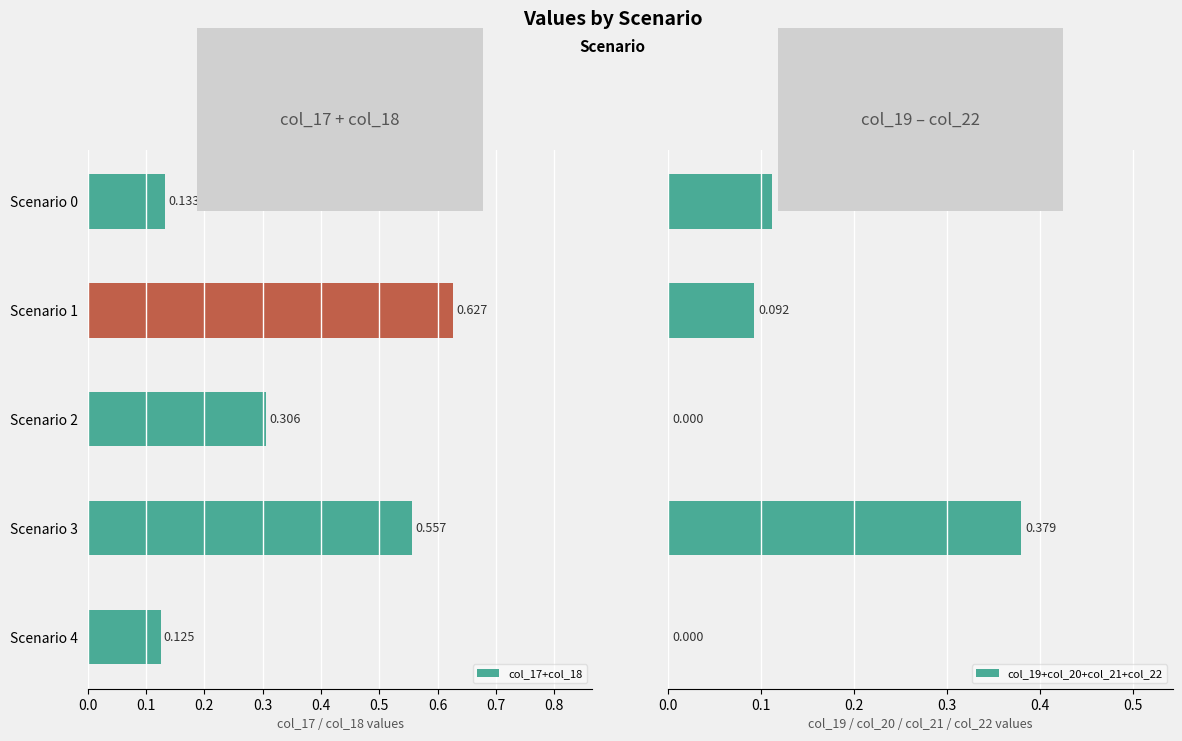

At 0.0, list the series in order from largest to smallest.

col_17+col_18, col_19+col_20+col_21+col_22